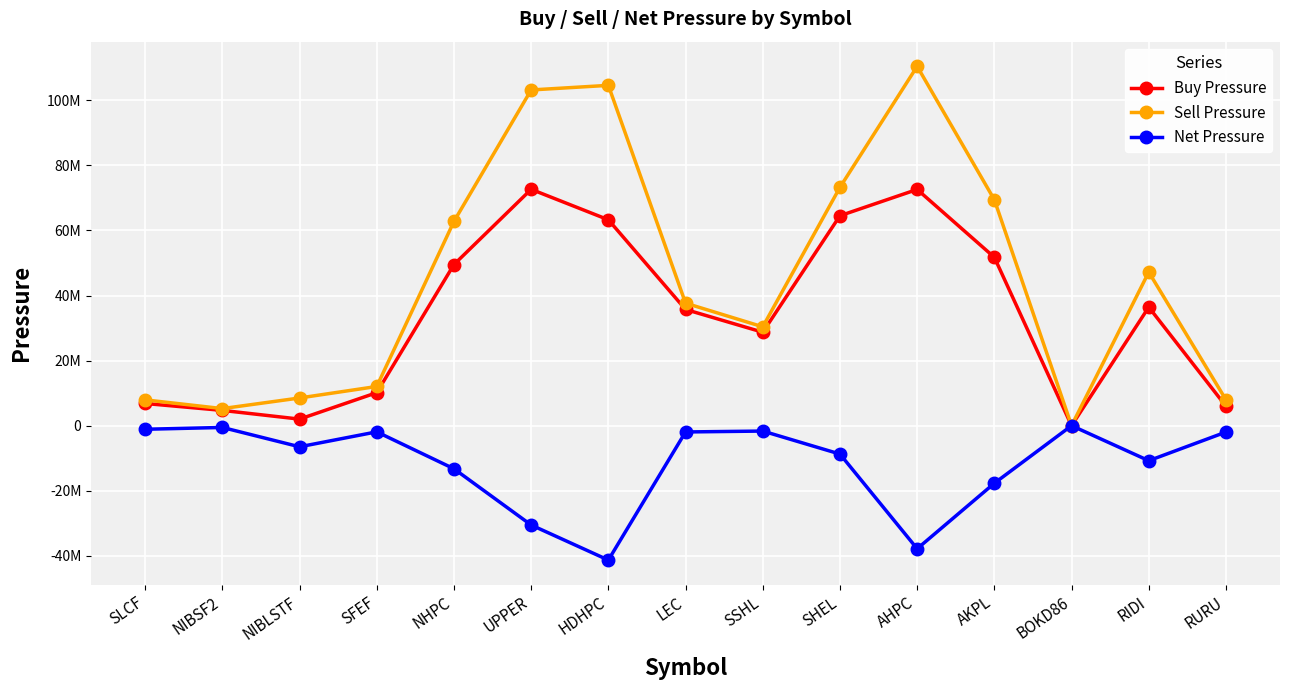

Reading left to right, list all the values displayed in this chart.

Buy Pressure: 6815605	4691142	2009543	10141791	49521564	72638653	63277791	35708467	28716481	64521241	72601610	51734007	3977	36424185	5977570
Sell Pressure: 7925357	5242539	8505706	12043102	62777200	103177938	104591597	37644344	30378034	73252806	110431854	69430107	5241	47193298	7943371
Net Pressure: -1109751	-551397	-6496162	-1901310	-13255636	-30539284	-41313806	-1935876	-1661552	-8731564	-37830243	-17696099	-1263	-10769113	-1965800